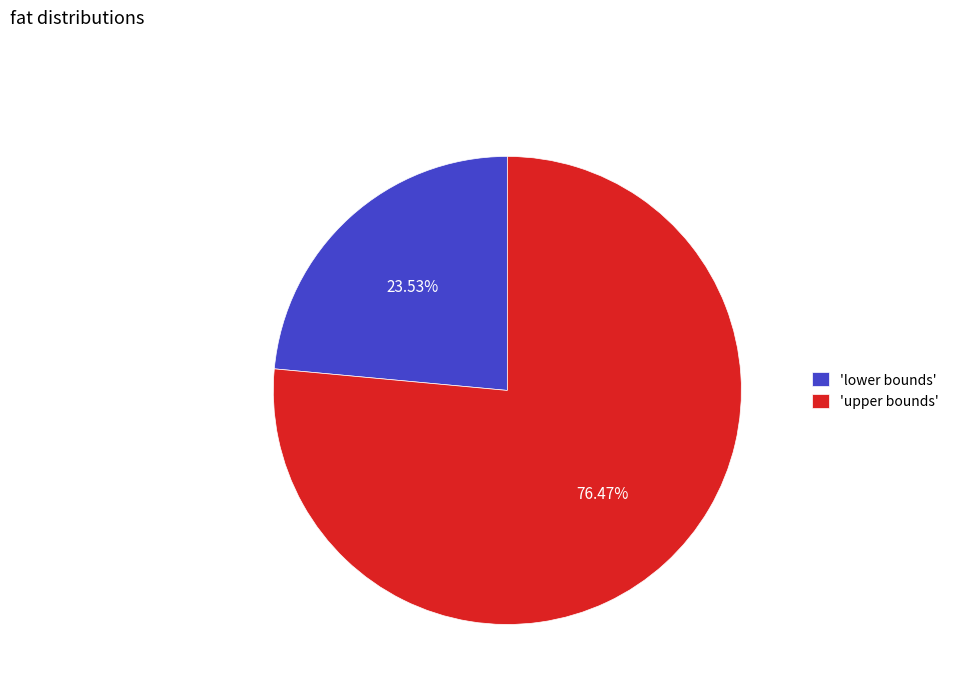

Is there a majority slice in this chart?

Yes